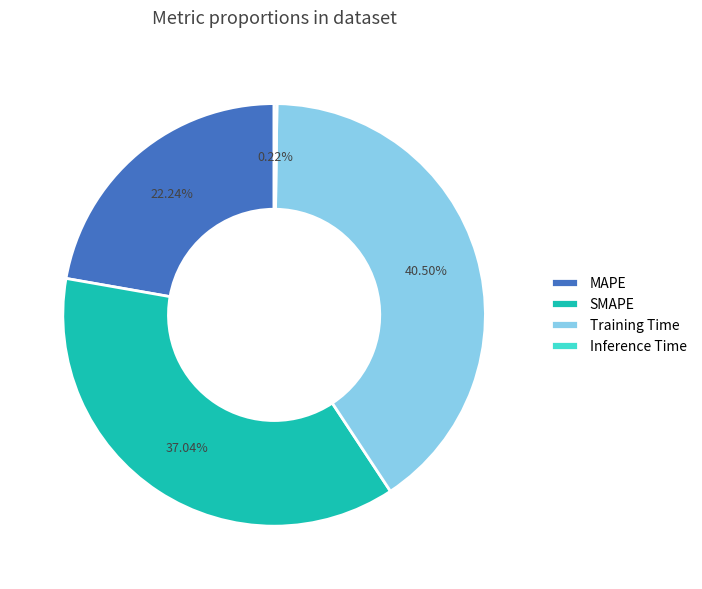

Which slice is the largest?

Training Time